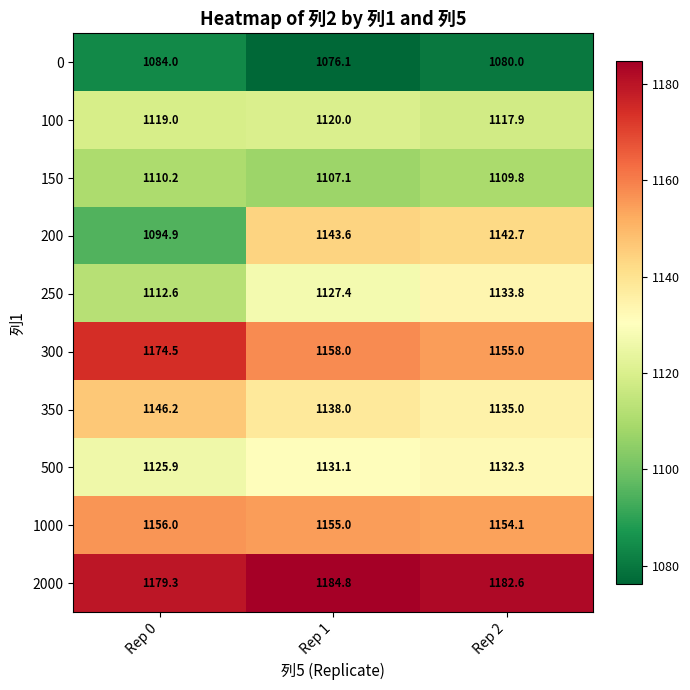

What is the sum of all 100 values?

3356.9